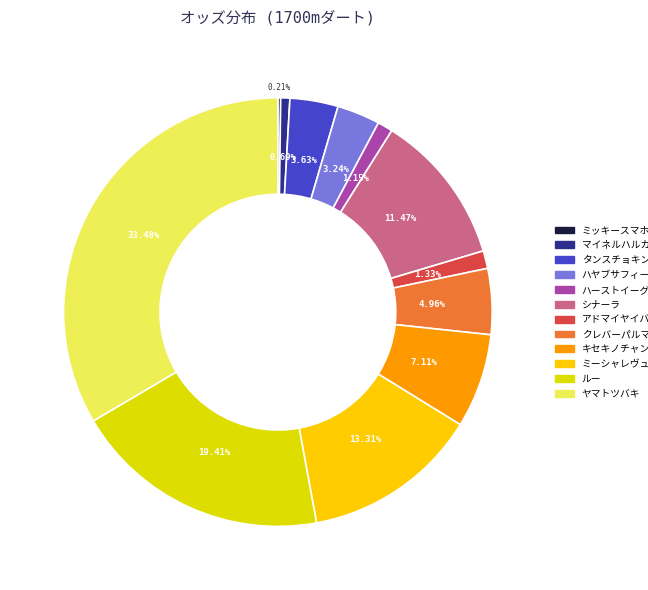

Count the number of slices in the pie.

12